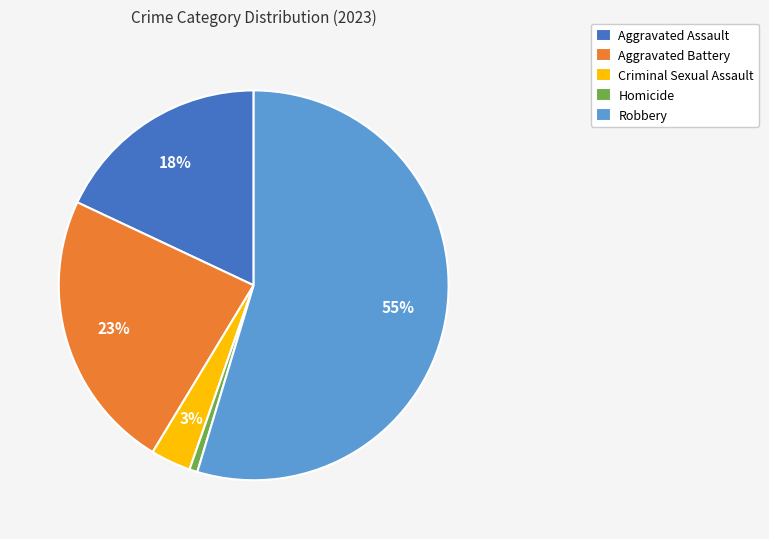

Which category has the smallest portion of the pie?

Homicide